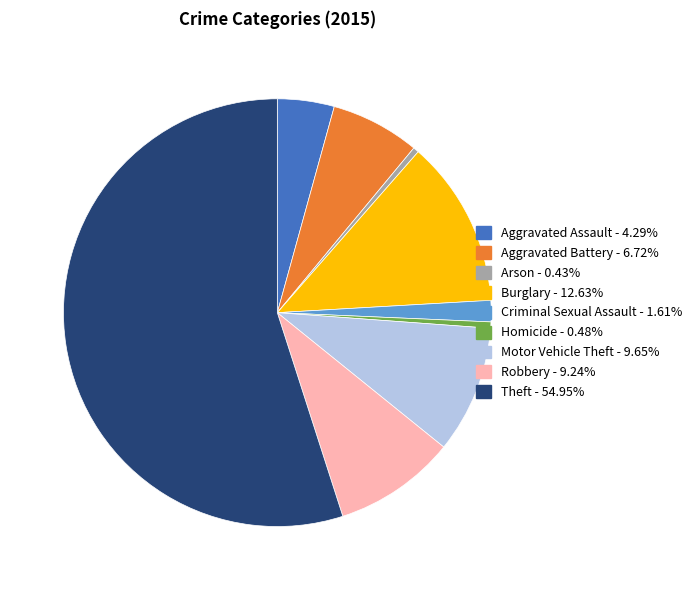

Count the number of slices in the pie.

9